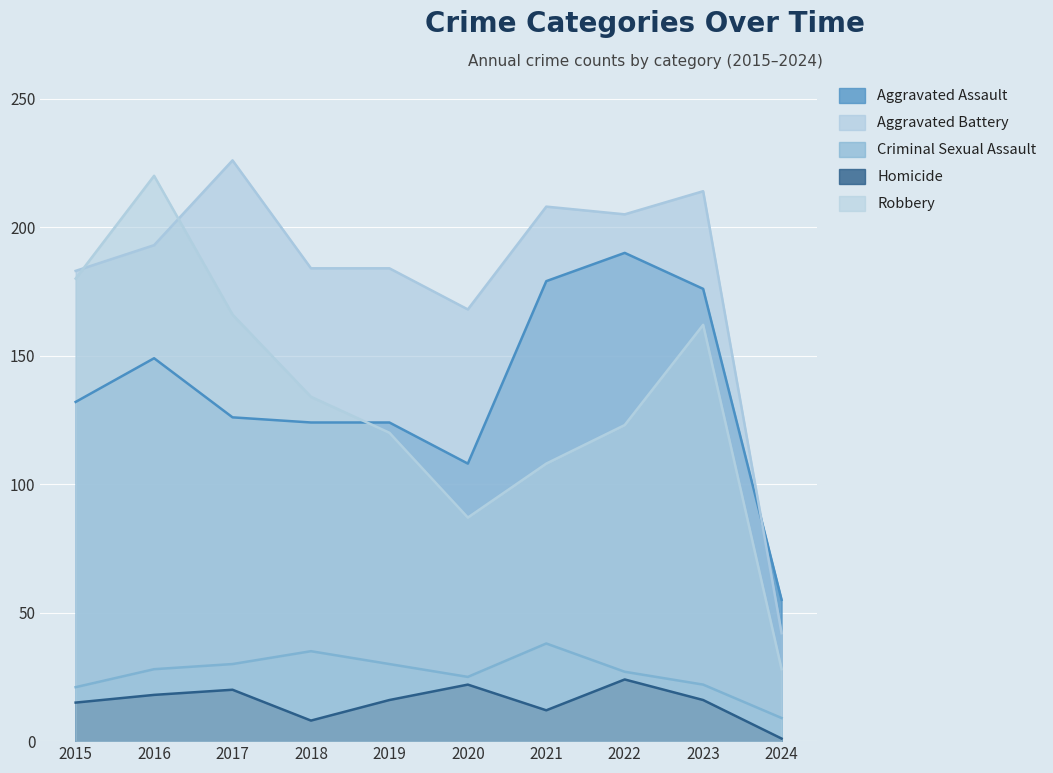

Which series changed the most between 2019 and 2020?

Robbery